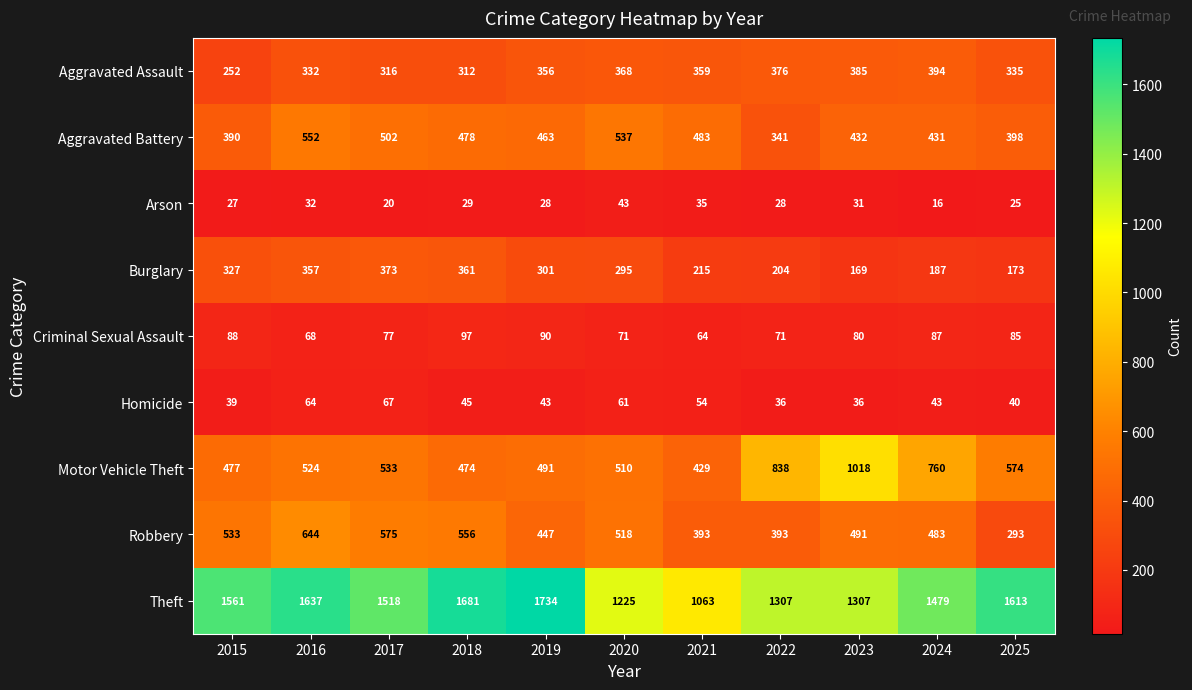

List the series in order of their peak value, lowest first.

Arson, Homicide, Criminal Sexual Assault, Burglary, Aggravated Assault, Aggravated Battery, Robbery, Motor Vehicle Theft, Theft